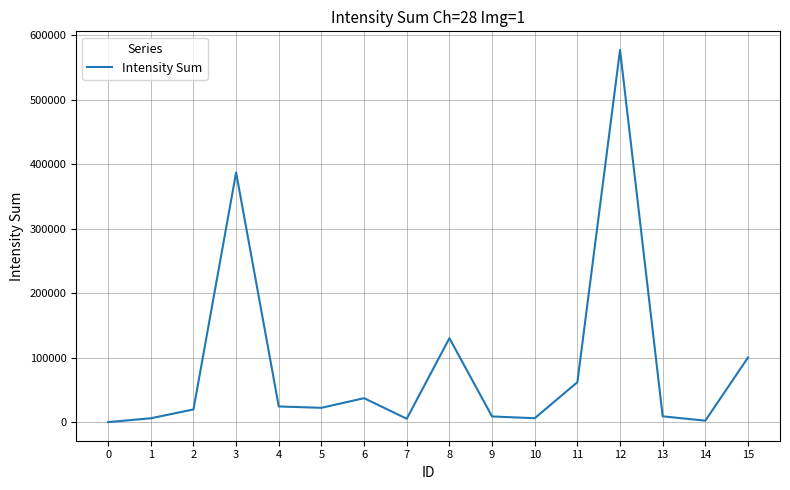

Between 8 and 5, which is larger?

8